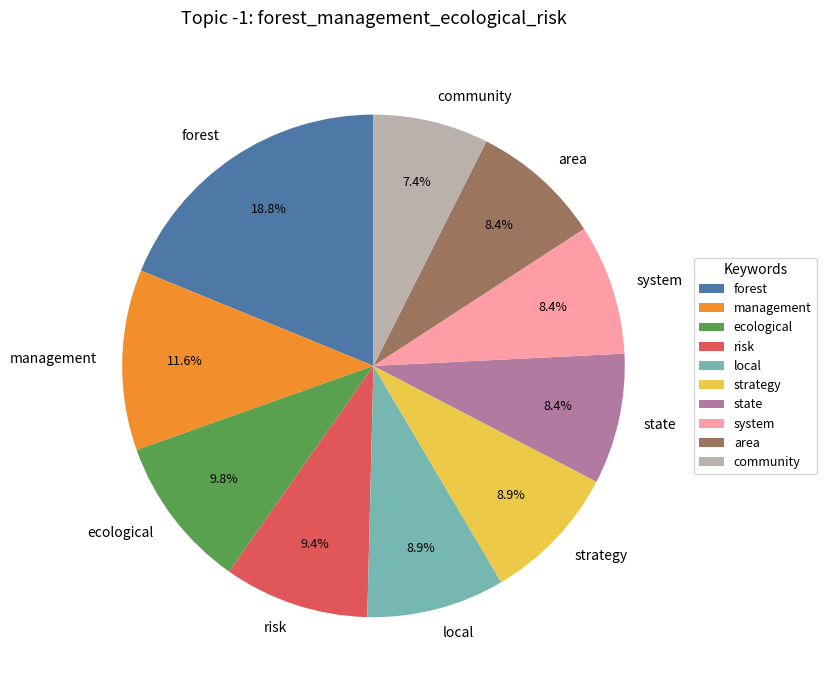

True or false: community accounts for 1% of the total.

False